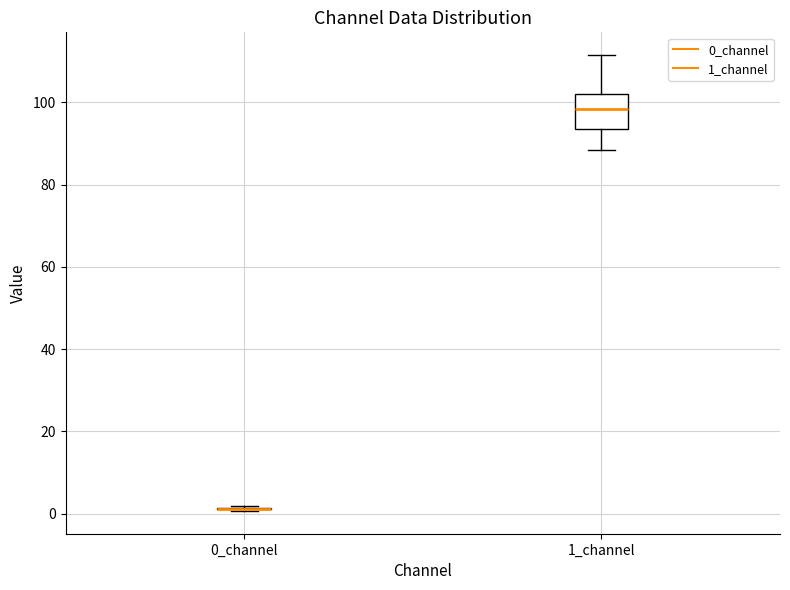

Reading left to right, read every box against the y-axis: the position of its median line, the range the box covers, and the ends of its whiskers. The values are not printed on the chart, so give them approximately, as read against the axis.

0_channel: box collapsed to a line at 2, whiskers 0 to 2
1_channel: median 98, box 94 to 102, whiskers 88 to 112